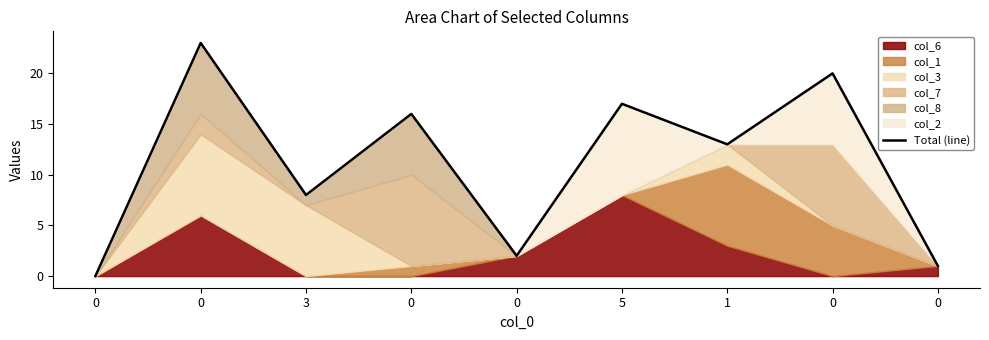

What is the label of the 3rd point from the right?

1